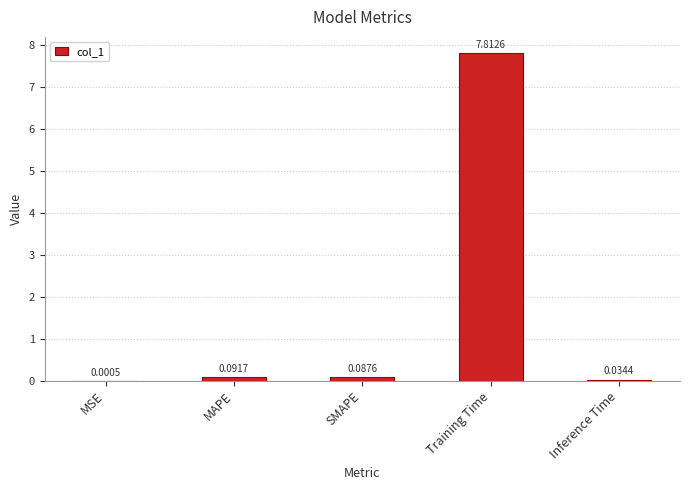

Is it true that the value at Training Time is 7.8?

True